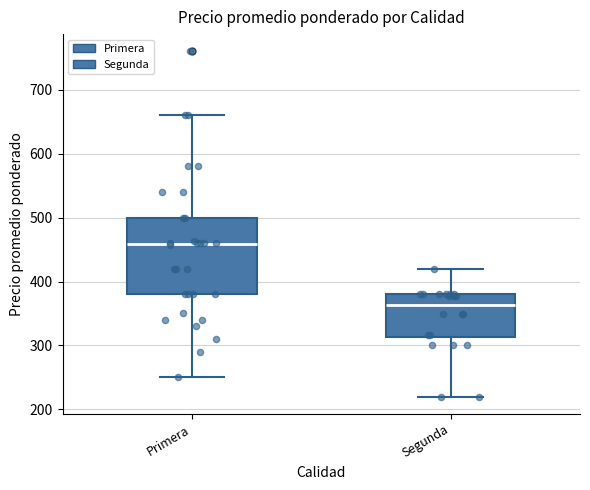

Reading left to right, transcribe this box plot: for each box, give where its median line is, the range the box spans, and where its two whiskers end, as read against the y-axis. The values are not printed on the chart, so give them approximately, as read against the axis.

Primera: median 460, box 380 to 500, whiskers 250 to 660
Segunda: median 360, box 310 to 380, whiskers 220 to 420